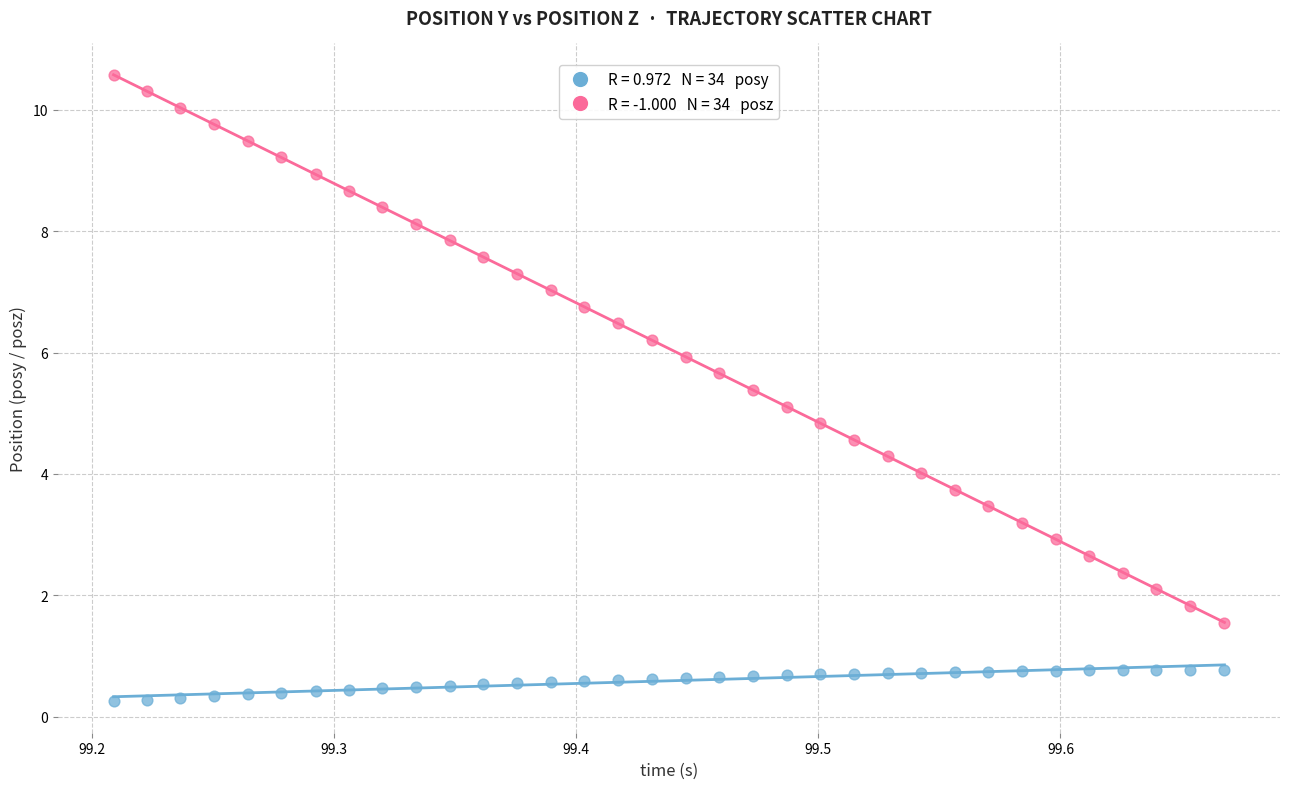

Across all data points, what is the range of Y values (max minus min)?

10.3